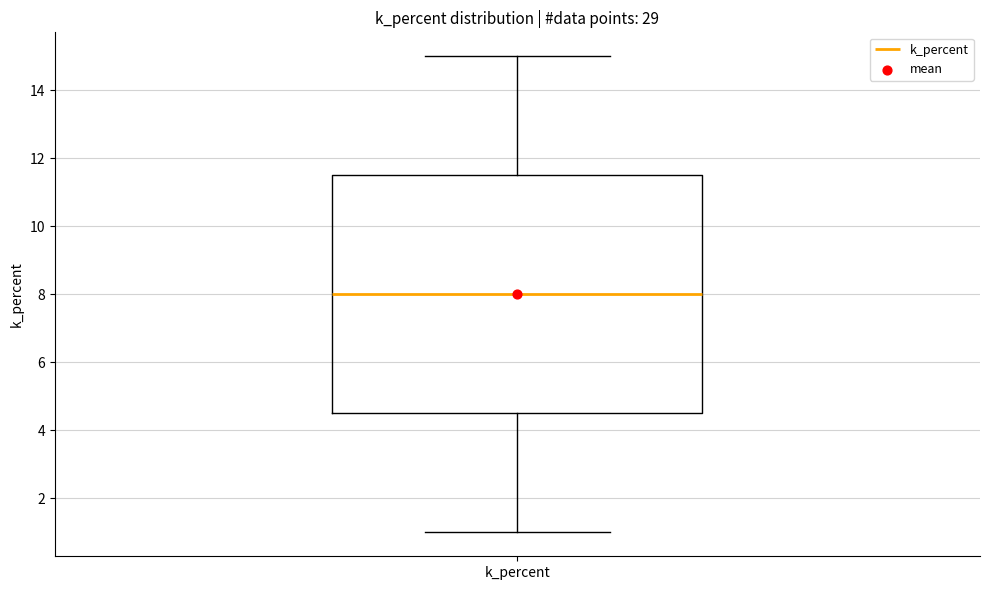

Transcribe this box plot: give where the median line is, the range the box spans, and where the two whiskers end, as read against the y-axis. The values are not printed on the chart, so give them approximately, as read against the axis.

median 8.0, box 4.6 to 11.6, whiskers 1.0 to 15.0